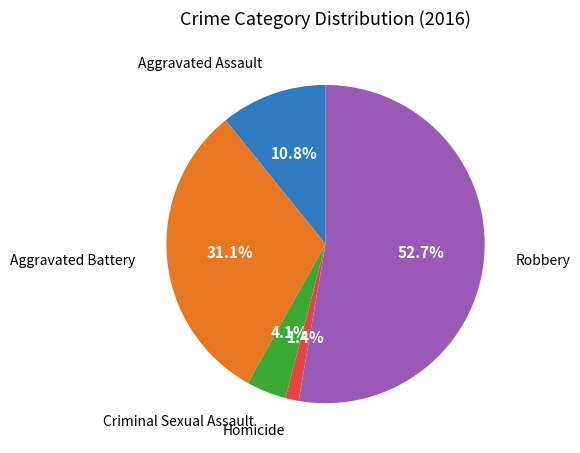

Is there any slice that represents more than half of the pie?

Yes